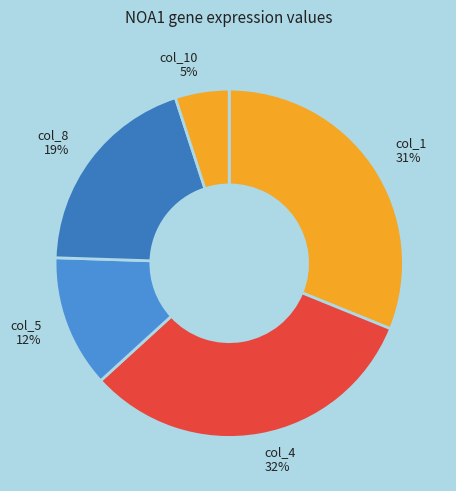

What is the largest slice in the pie chart?

col_4